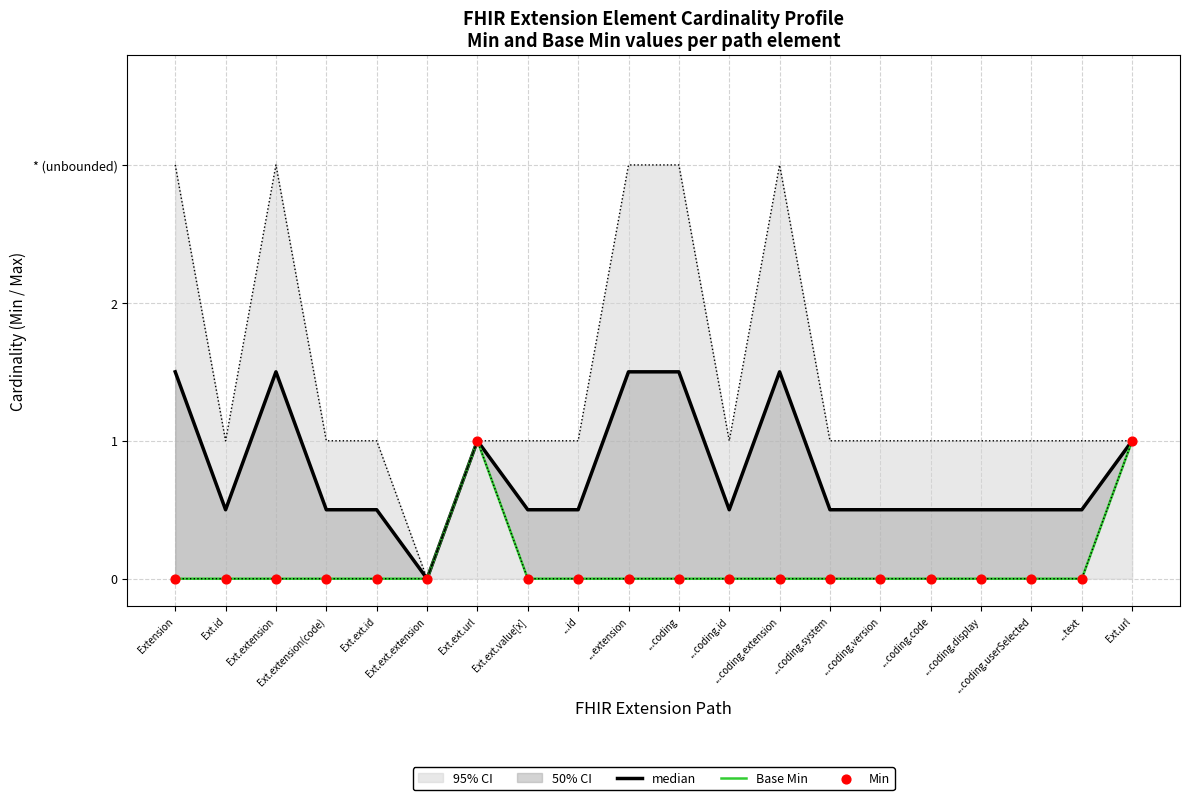

What is the total value across all series at ...coding.id?

0.5